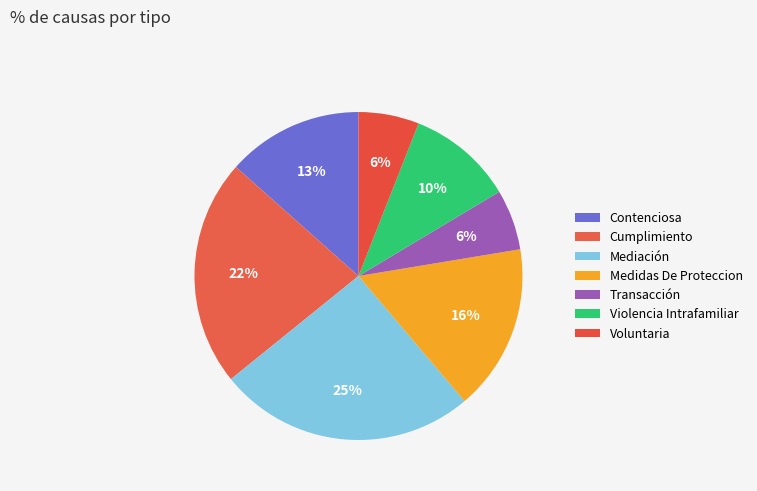

To the nearest percent, what is the difference between the largest and smallest slice percentages?

19%